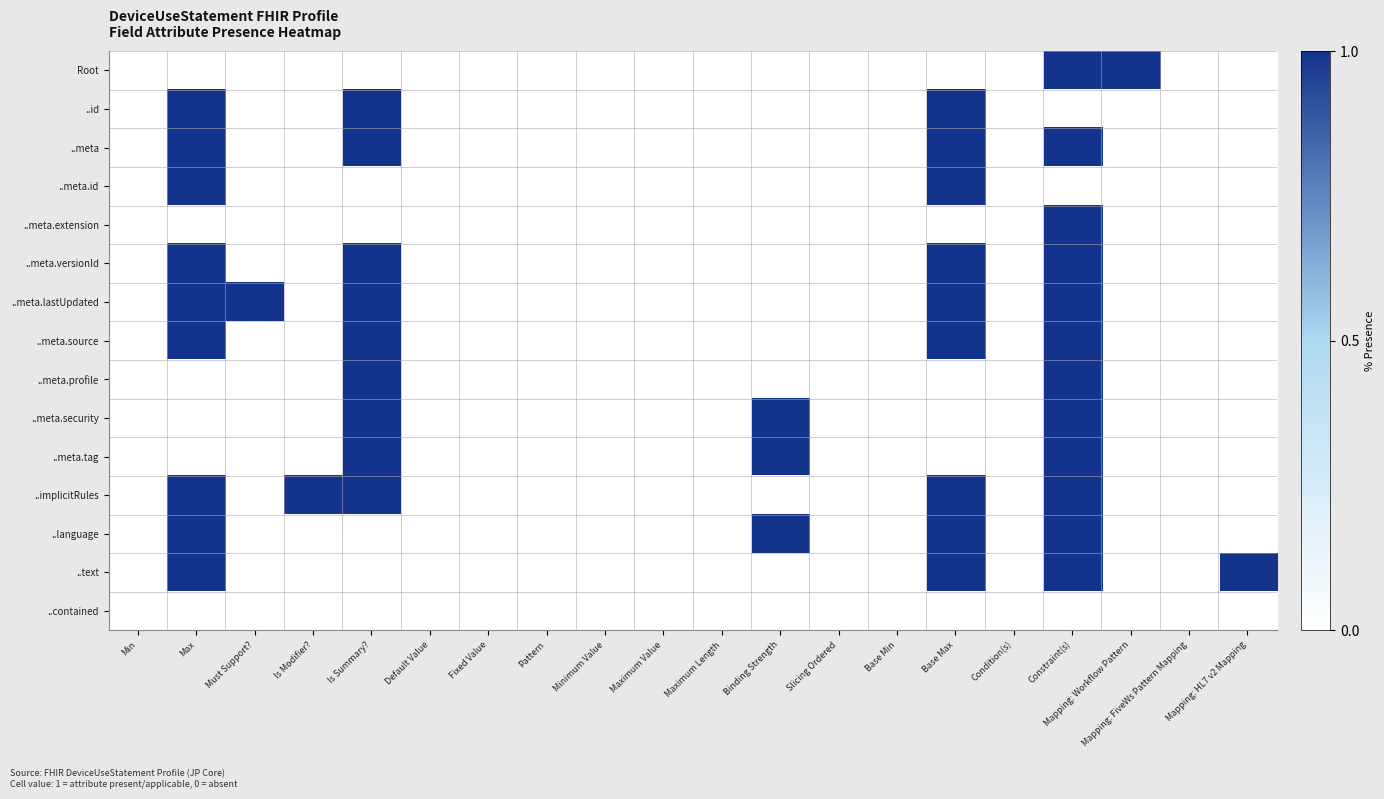

Which label corresponds to the smallest value in the chart?

Min